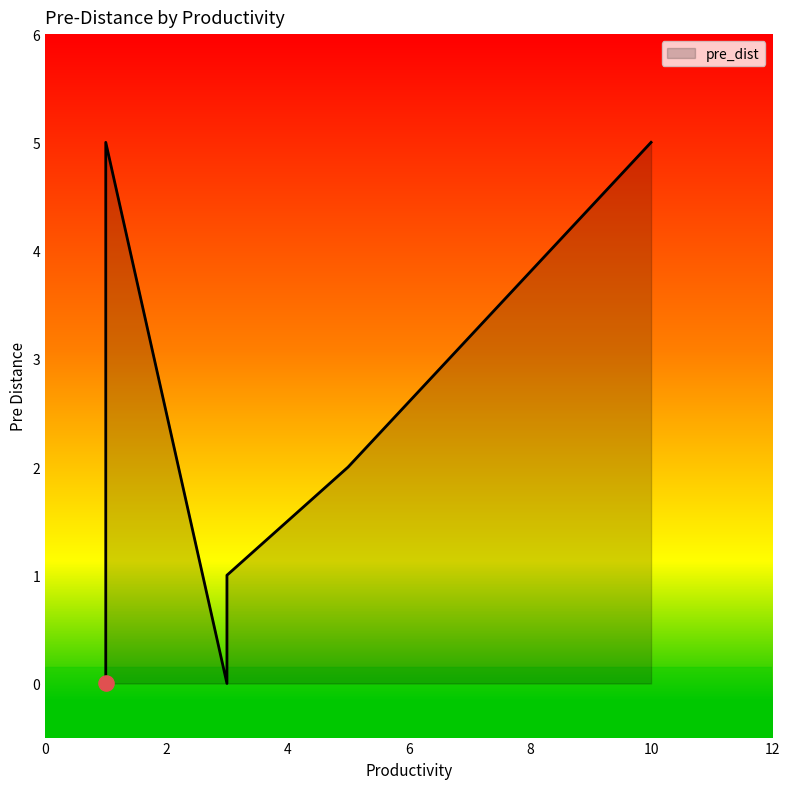

Between 10 and 5, which is larger?

10